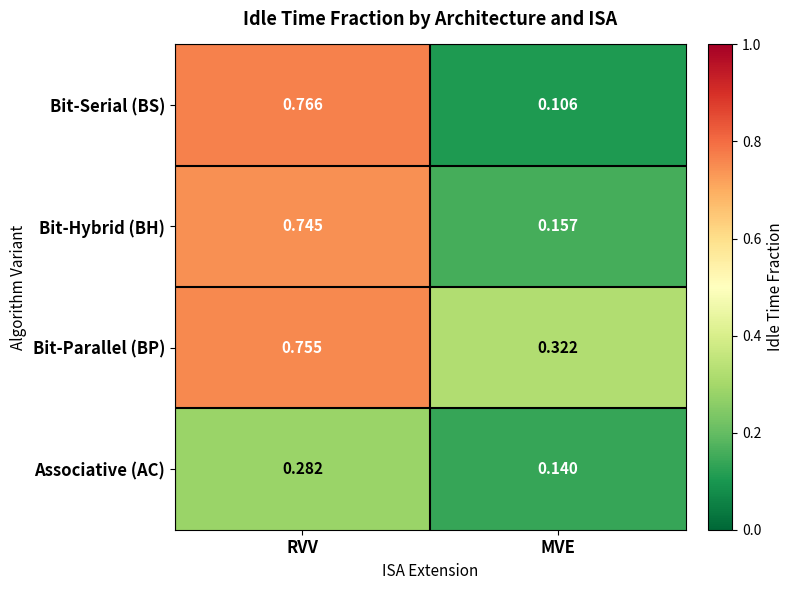

At which category does the chart reach its minimum across all series?

MVE